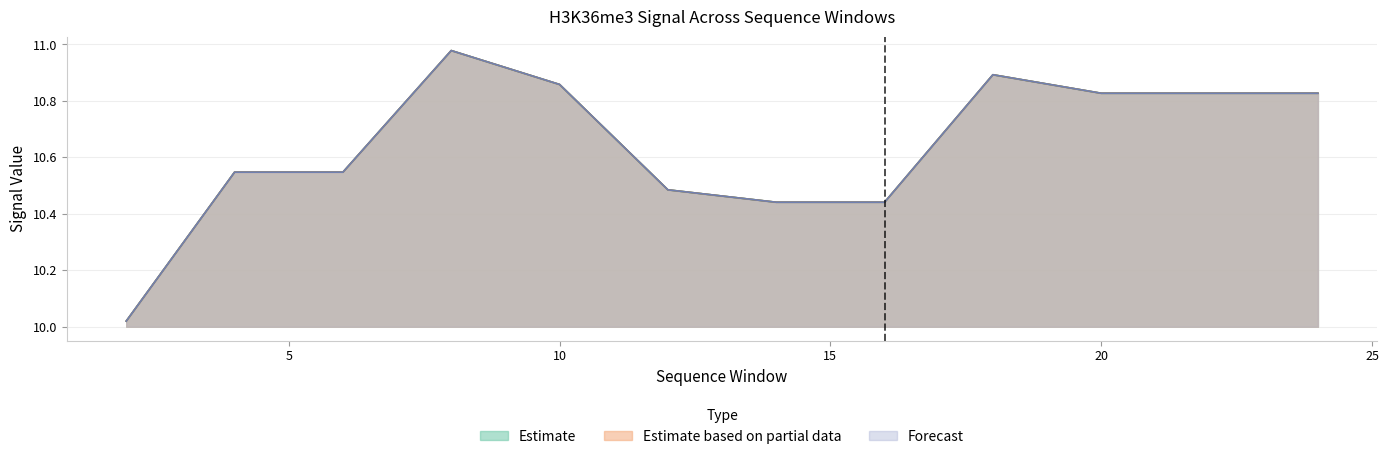

True or false: skeletalMuscle and kidney intersect in this chart.

False